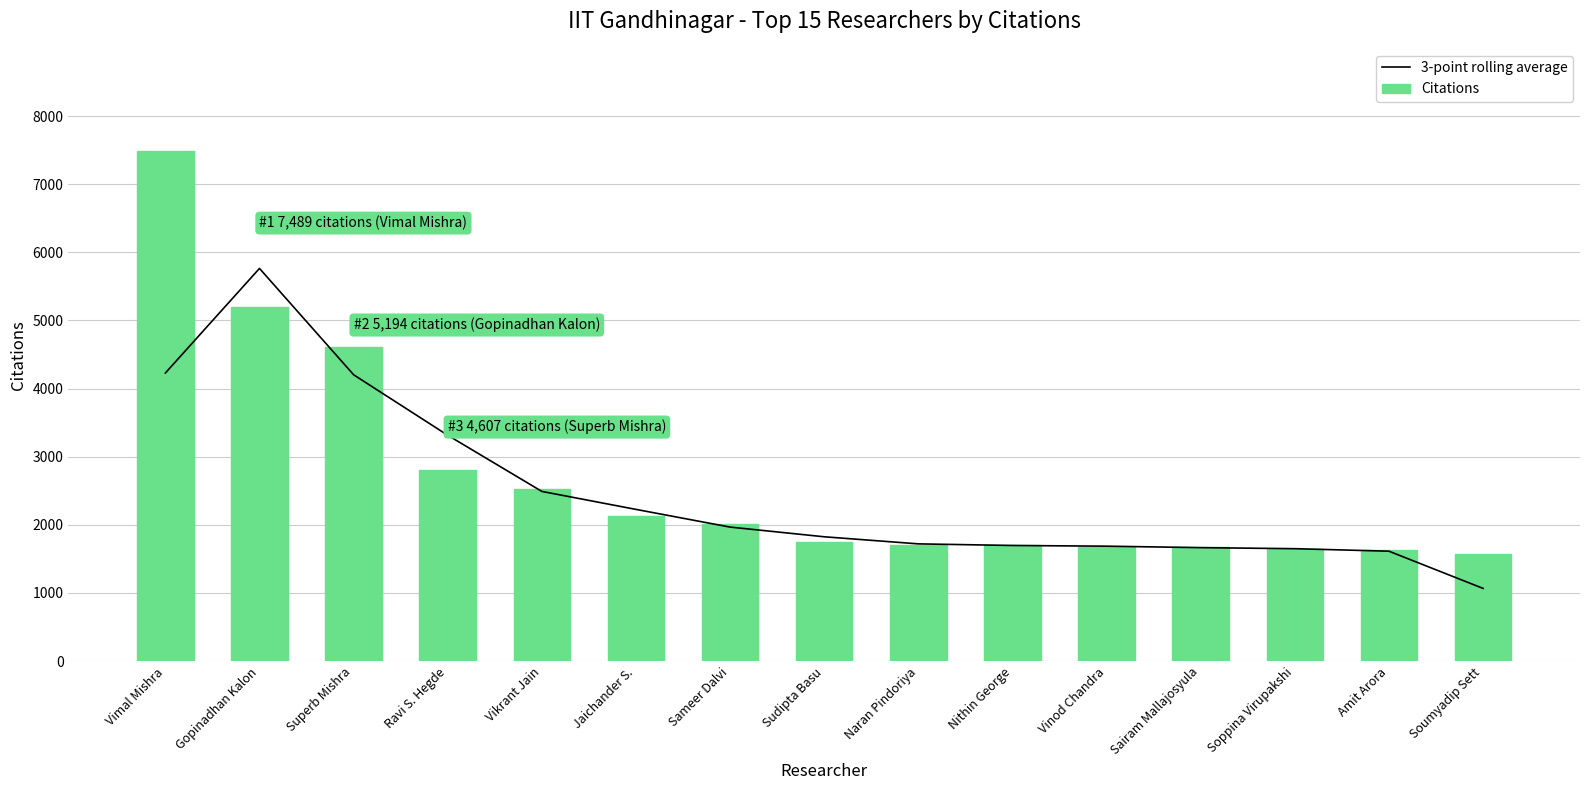

What is the label of the 9th bar from the right?

Sameer Dalvi